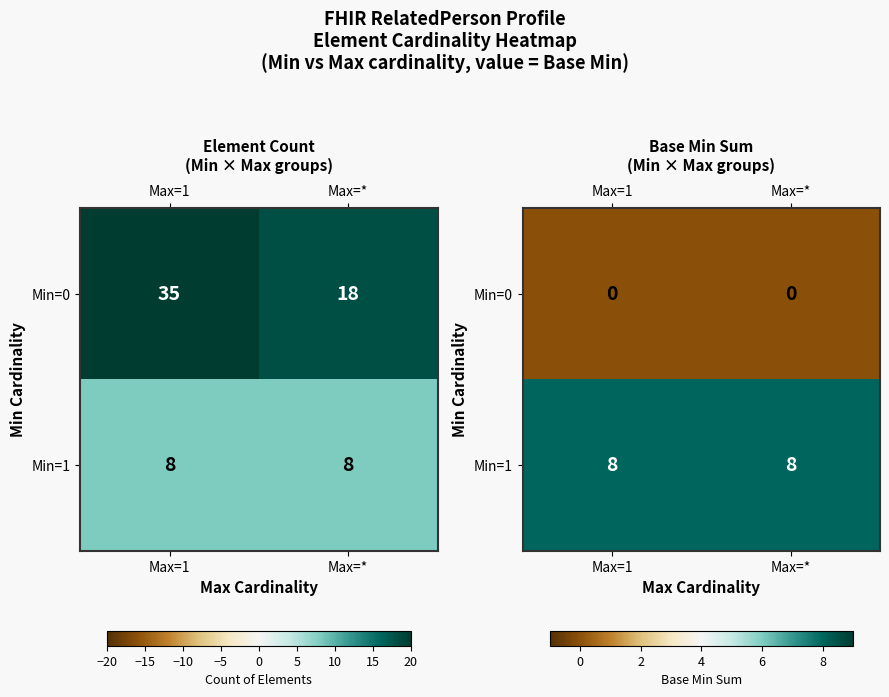

Count the number of data series in this chart.

2